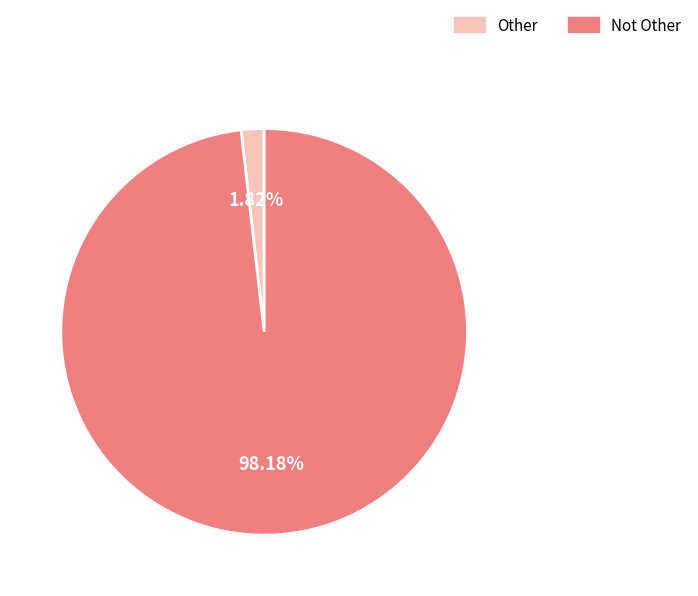

Rank the categories by value from lowest to highest.

Other, Not Other